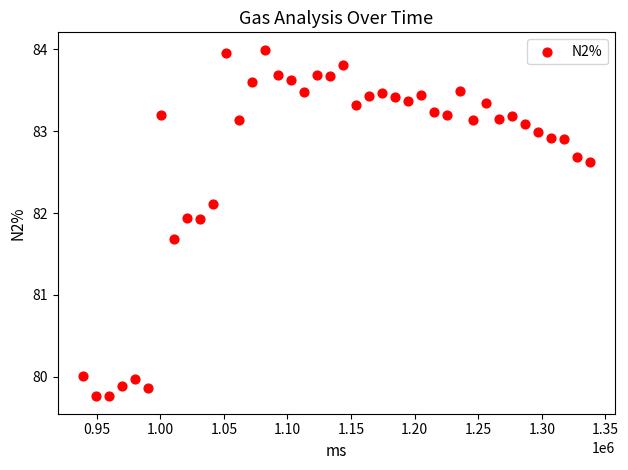

What is the range of X values (max minus min)?

398128.0